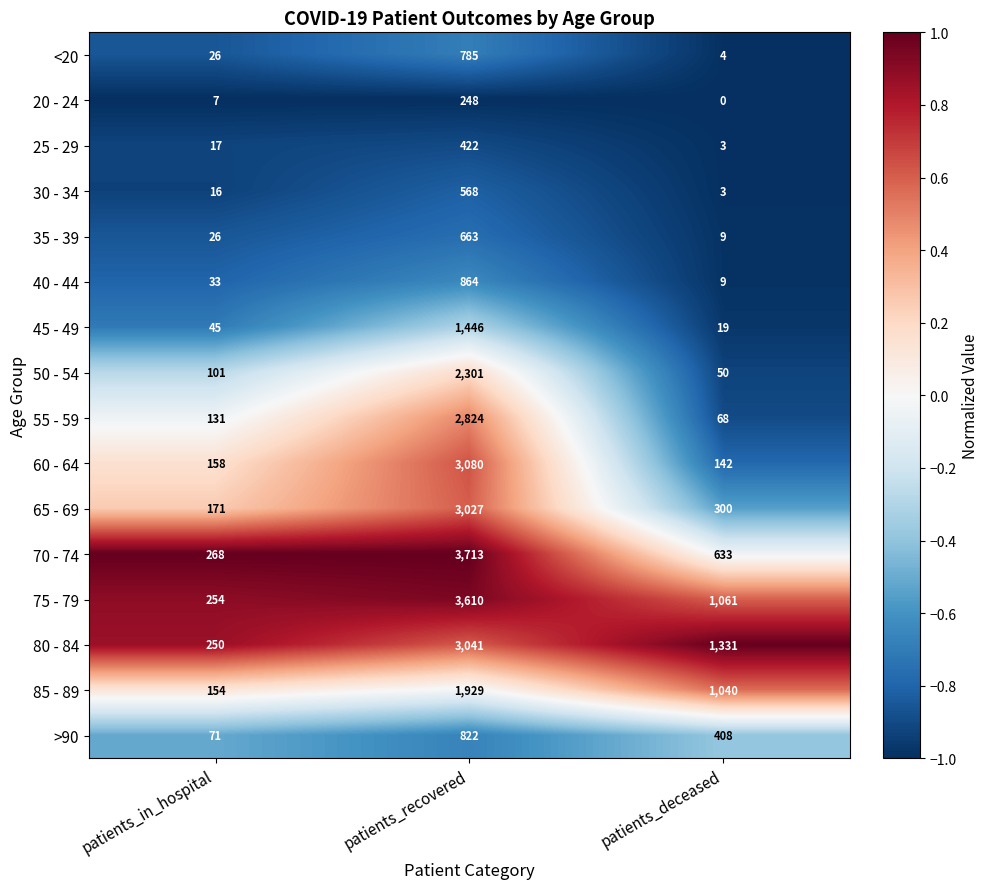

Count the number of data series in this chart.

16